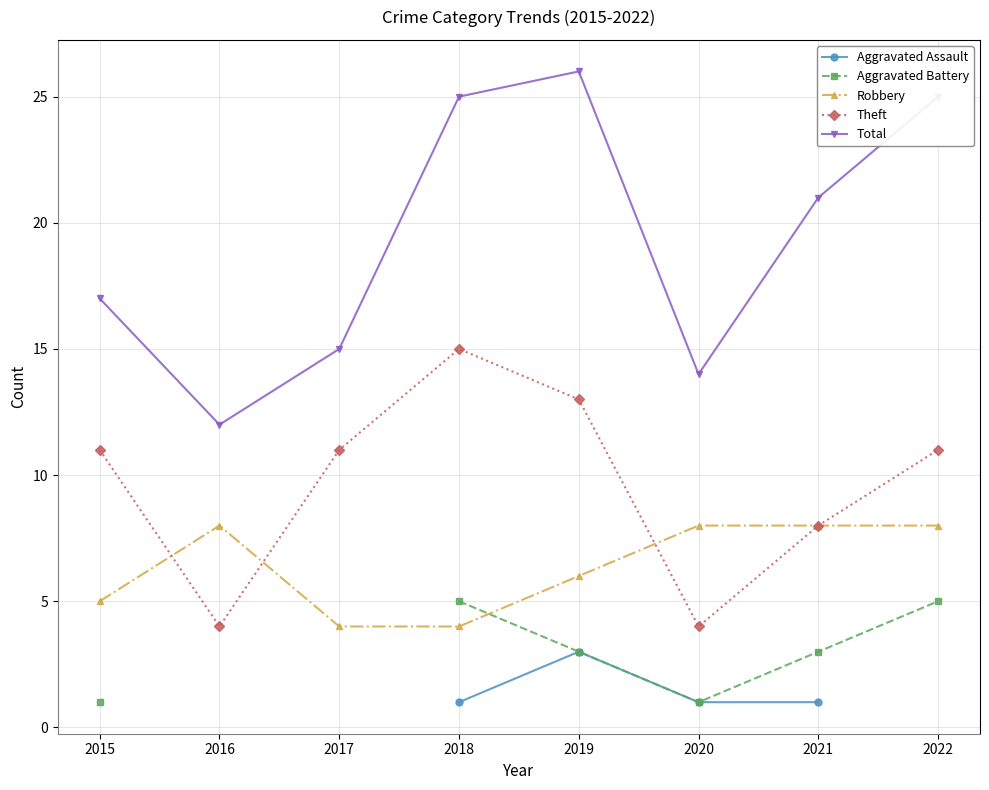

True or false: Theft has more than 2 interior local peaks.

False